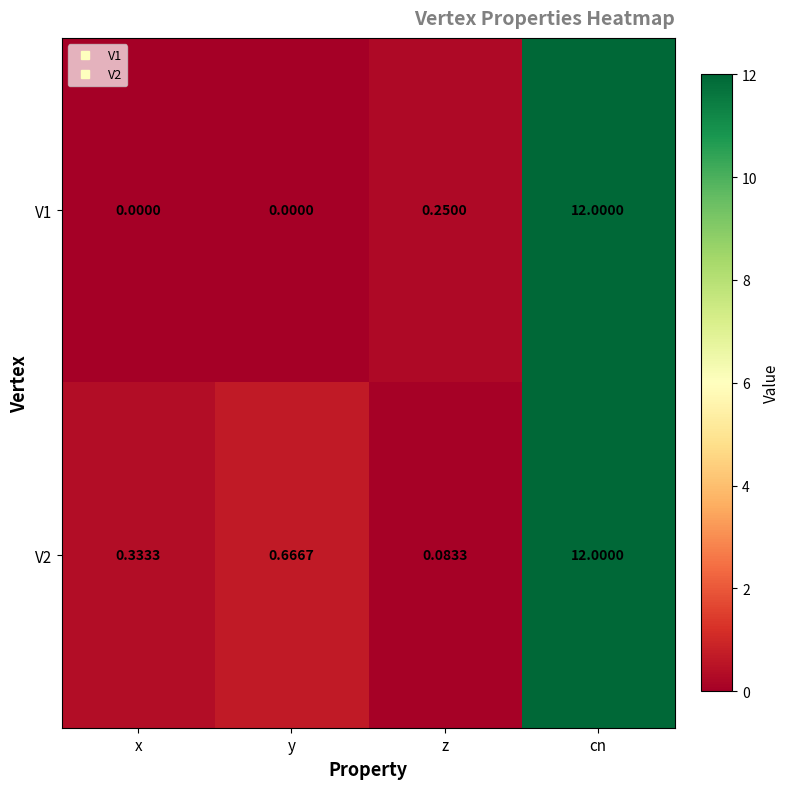

Is the value of V2 at y greater than the value of V1 at y?

Yes